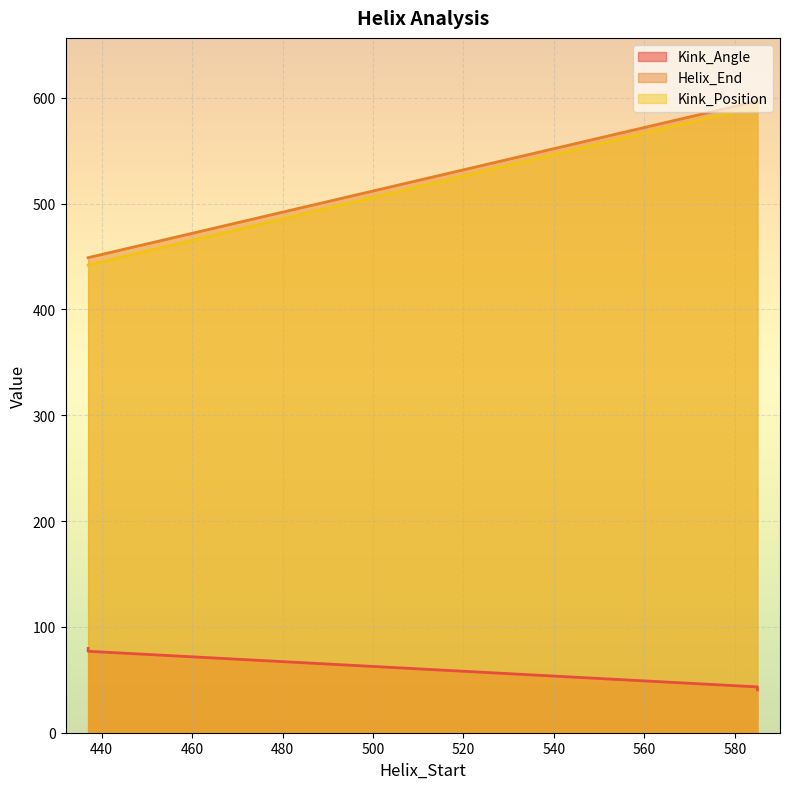

Where is the first local maximum for Kink_Position?

585